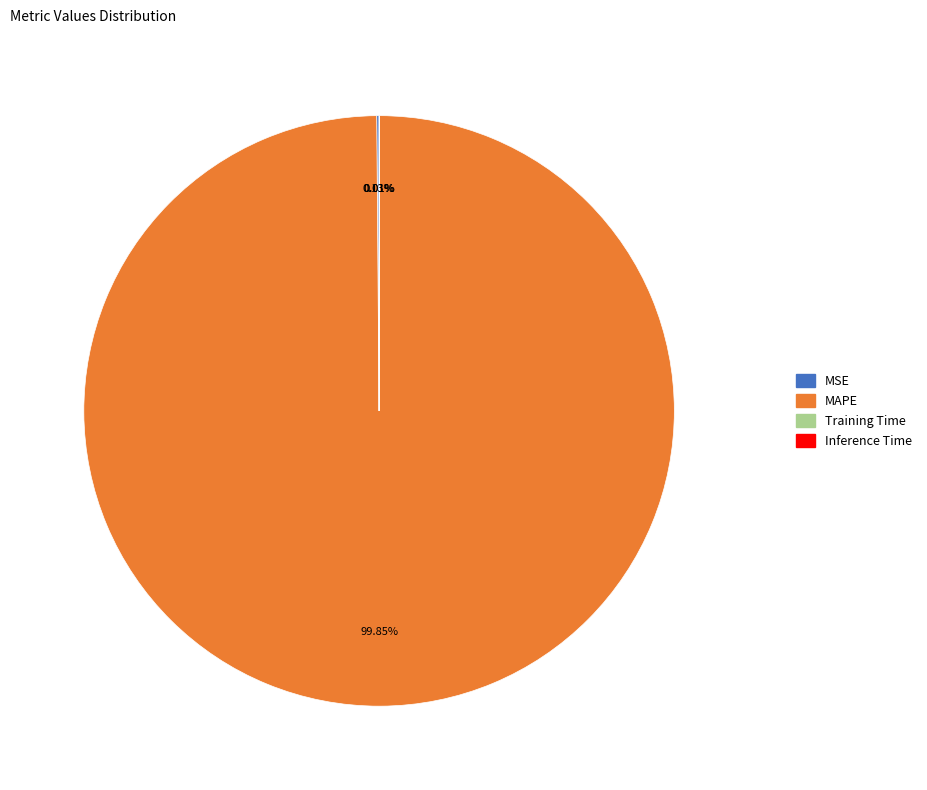

Which slice is the largest?

MAPE